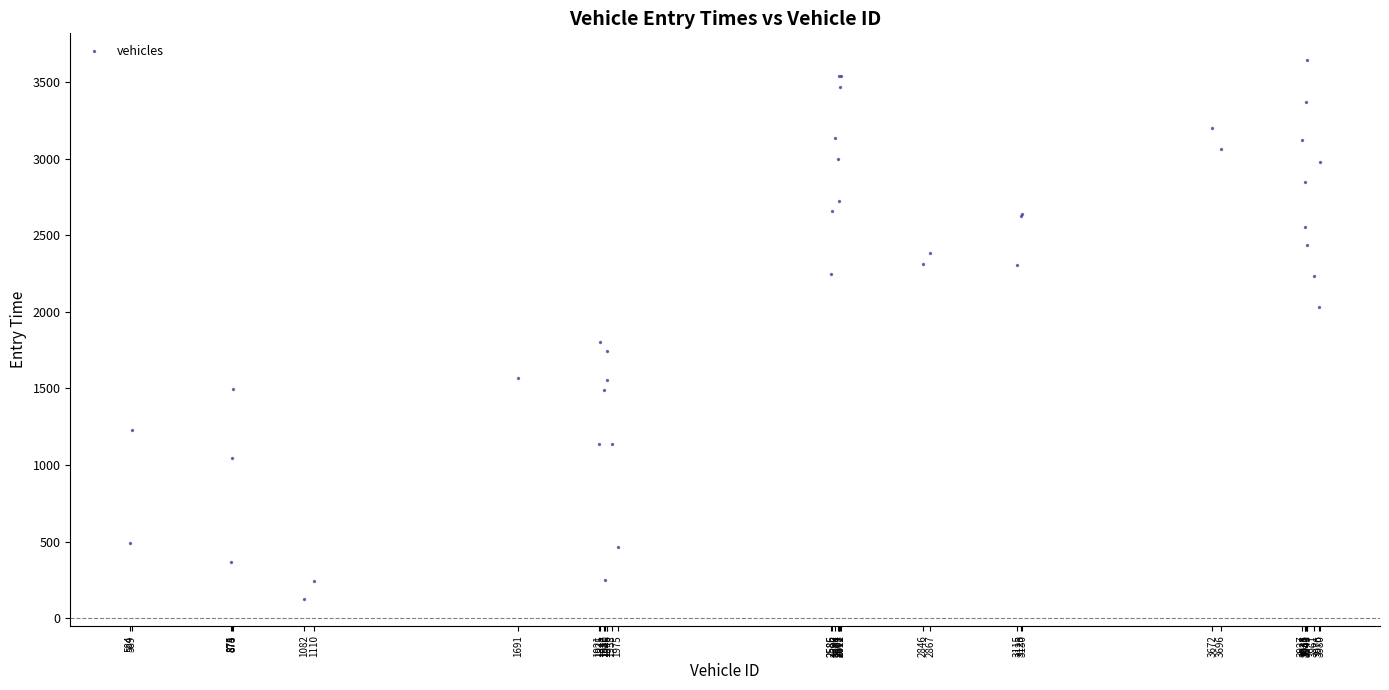

What Y value in the scatter plot is closest to 1885?

1805.6